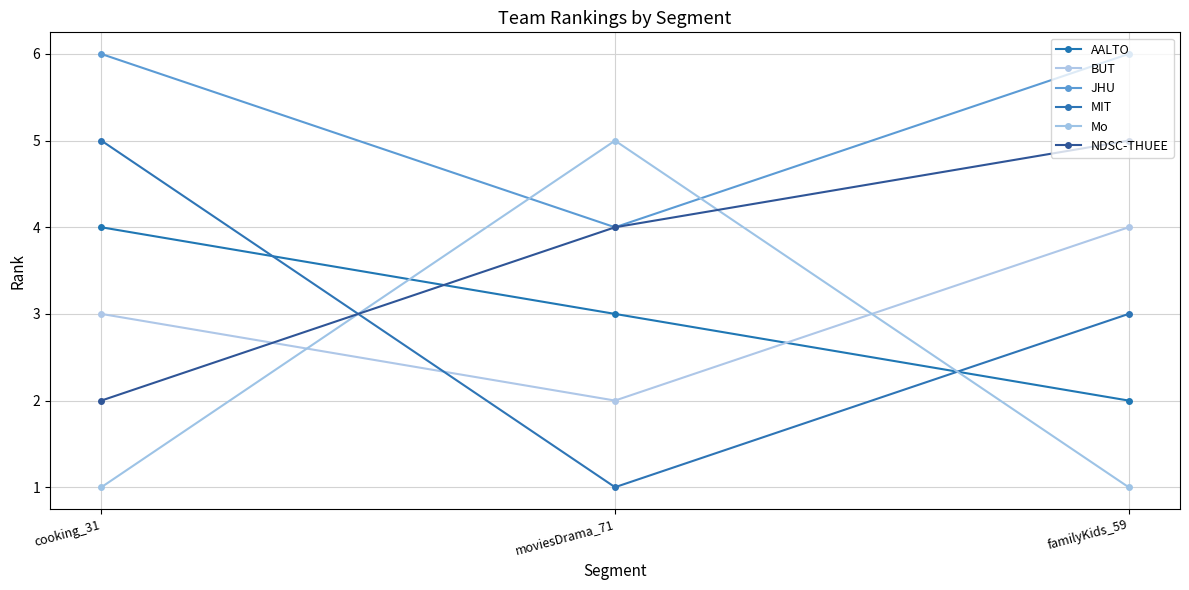

Reading left to right, list all the values displayed in this chart.

AALTO: 4	3	2
BUT: 3	2	4
JHU: 6	4	6
MIT: 5	1	3
Mo: 1	5	1
NDSC-THUEE: 2	4	5